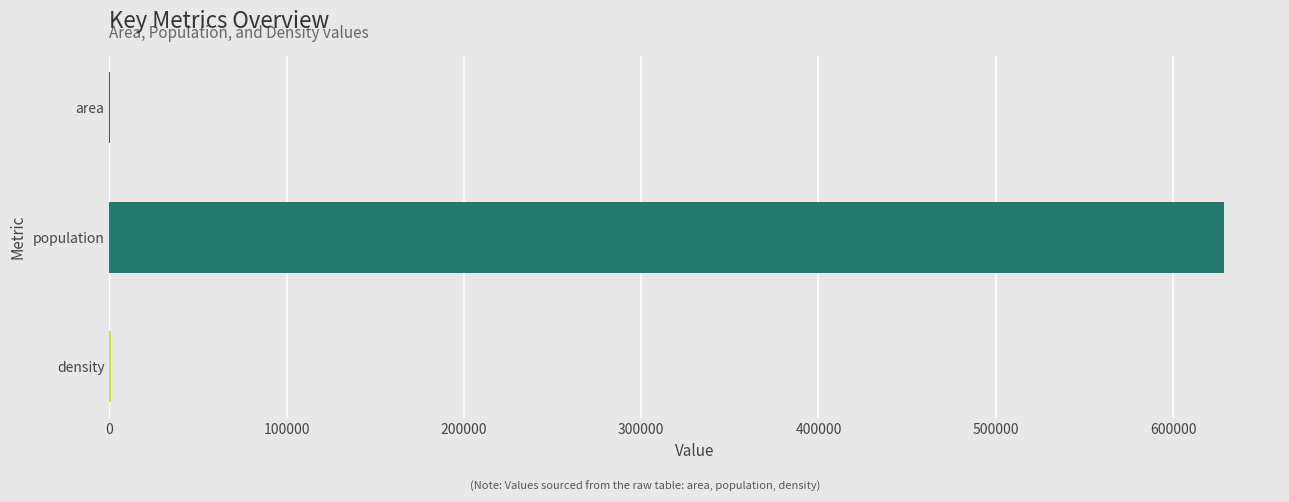

How many data points does each series have?

3